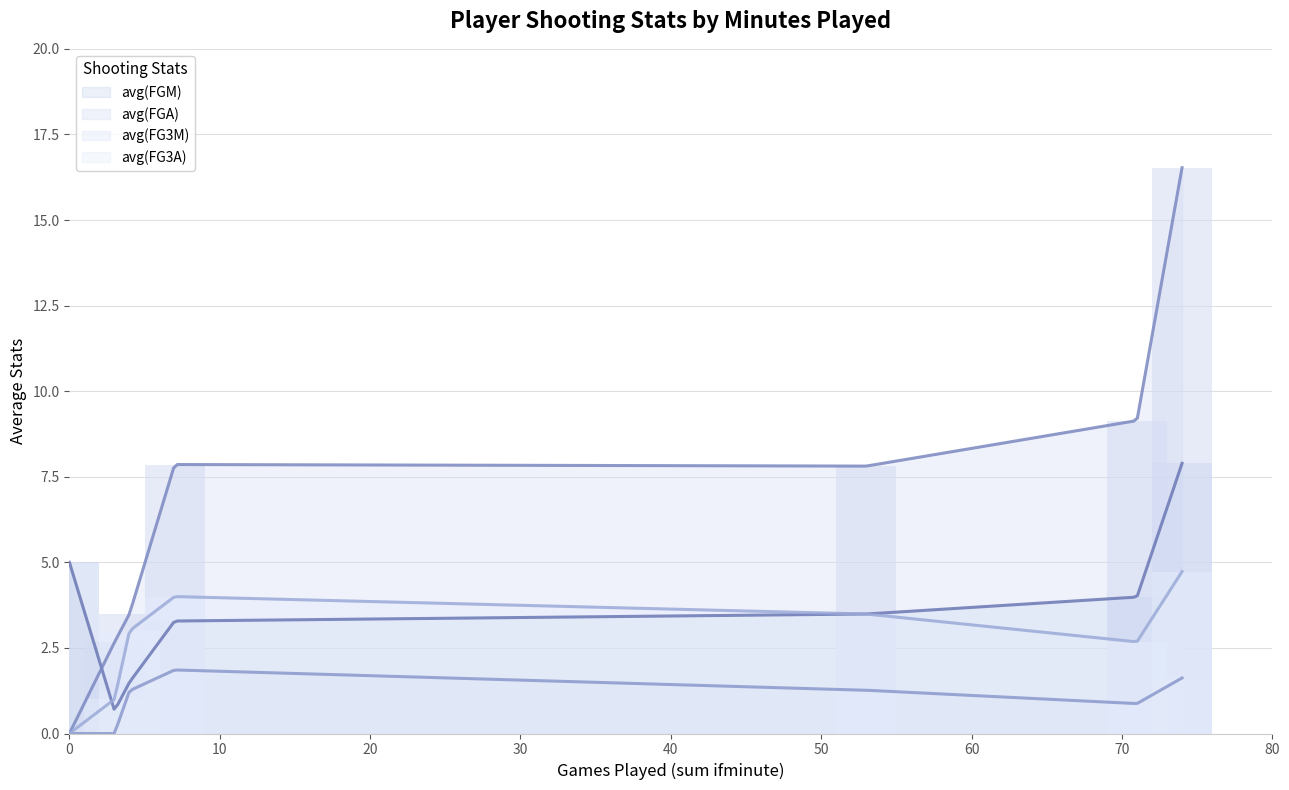

List the series in order of their peak value, highest first.

avg(FGA), avg(FGM), avg(FG3A), avg(FG3M)